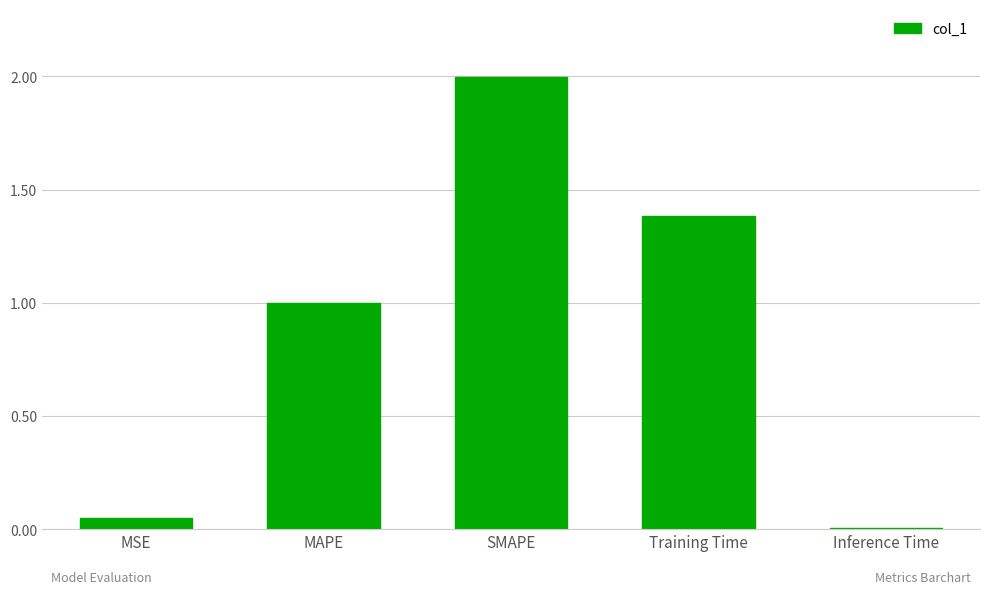

The chart shows a value of 0.0 at Inference Time. True or false?

True